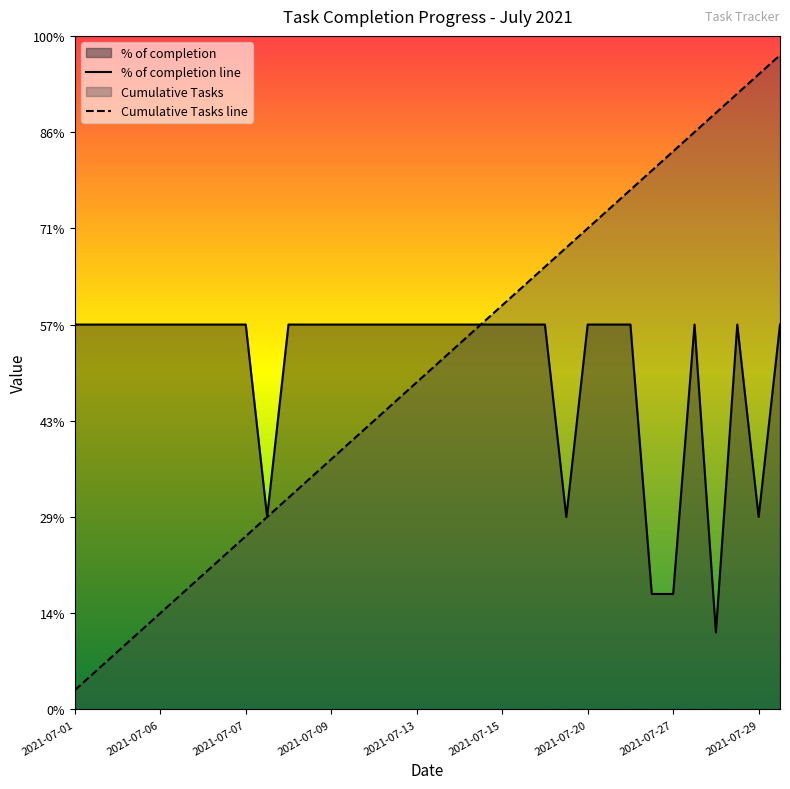

The value of % of completion line at 11 is 12. True or false?

False